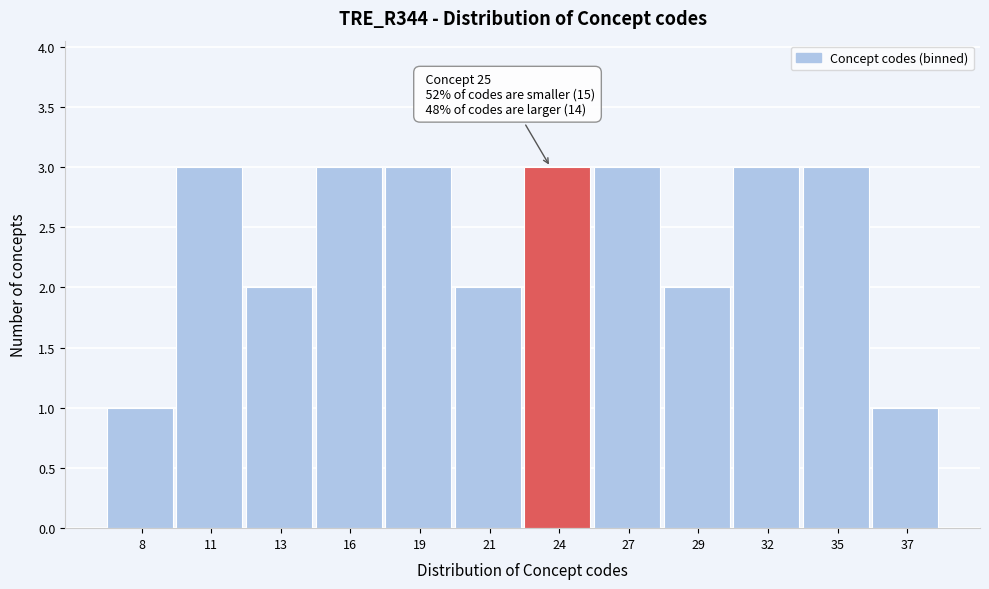

Reading left to right, list all the values displayed in this chart.

1	3	2	3	3	2	3	3	2	3	3	1